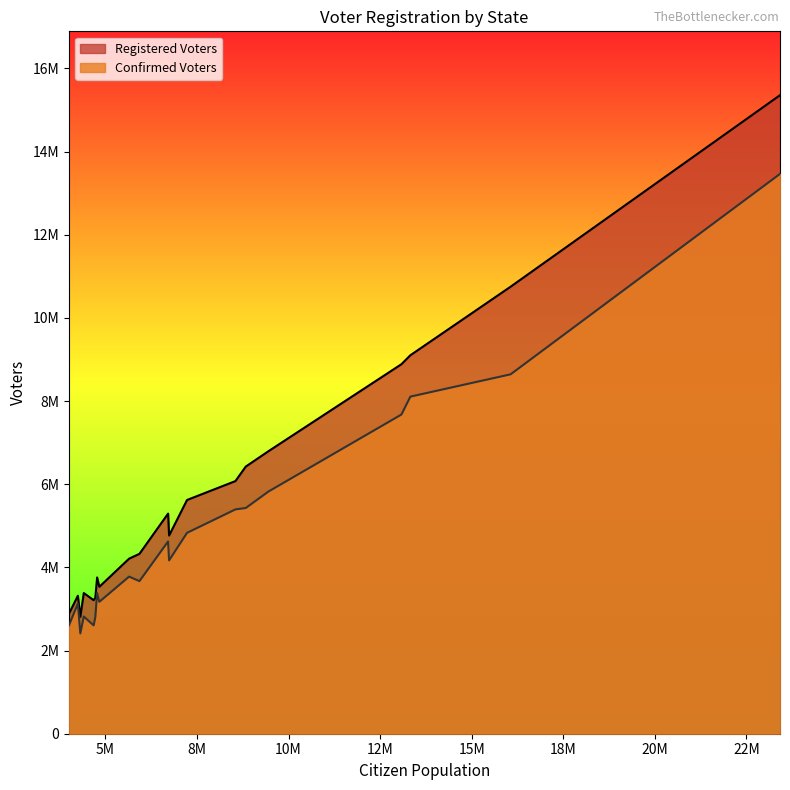

Which label corresponds to the smallest value in the chart?

Arizona